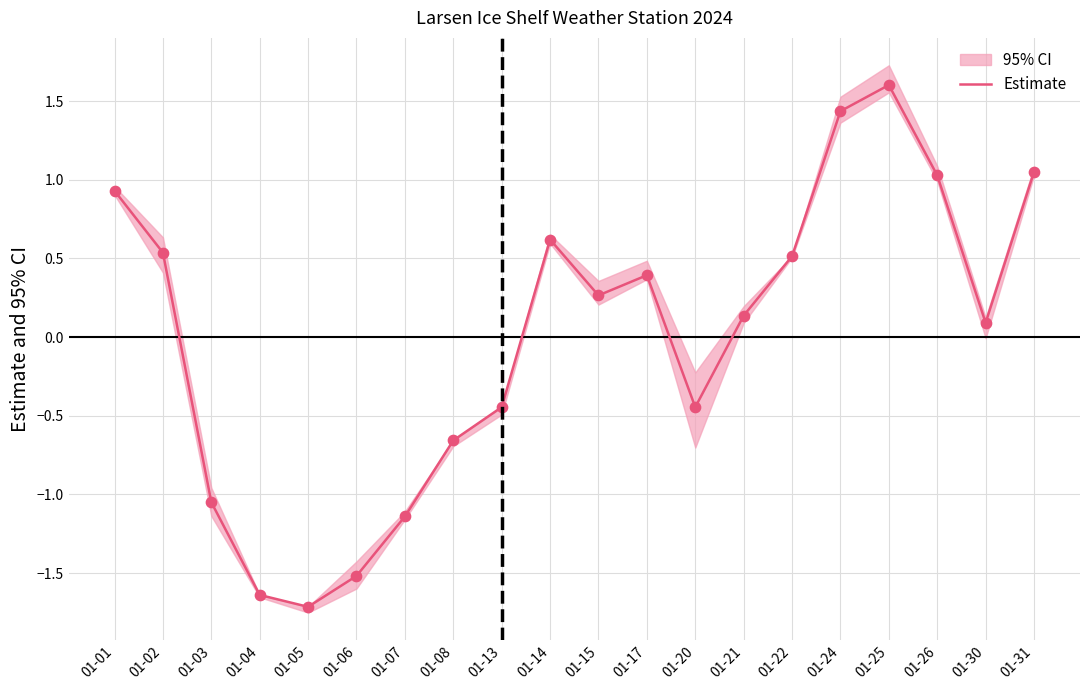

Approximately how many times larger is the value at 01-26 compared to 01-31?

1.0